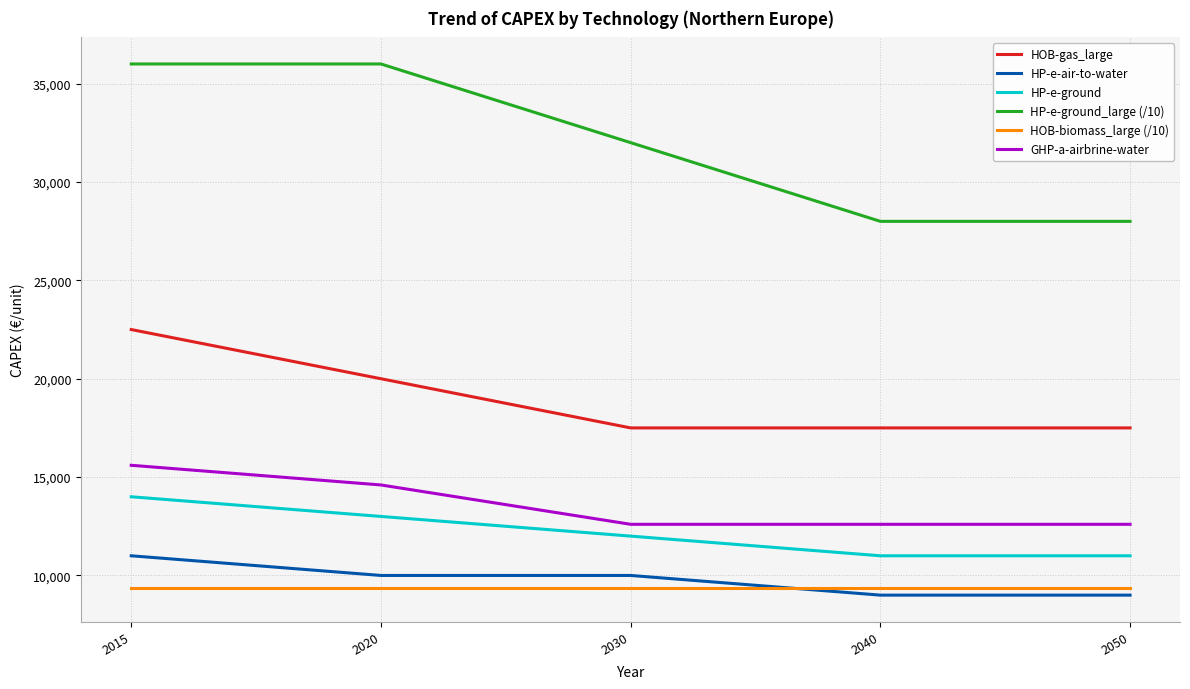

At which label is HOB-gas_large closest to 20000?

2020